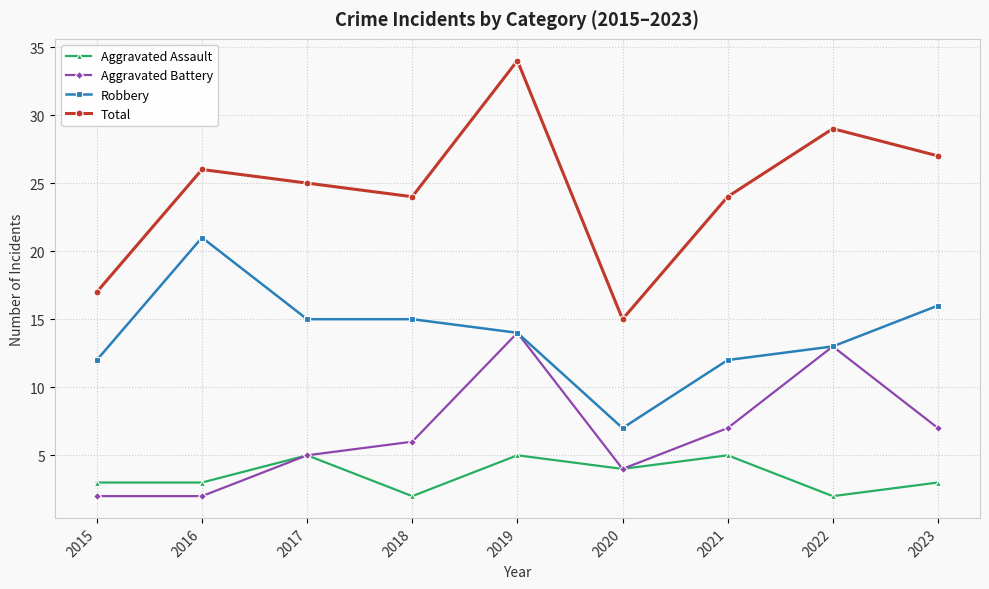

At how many categories does at least one series exceed 20?

7